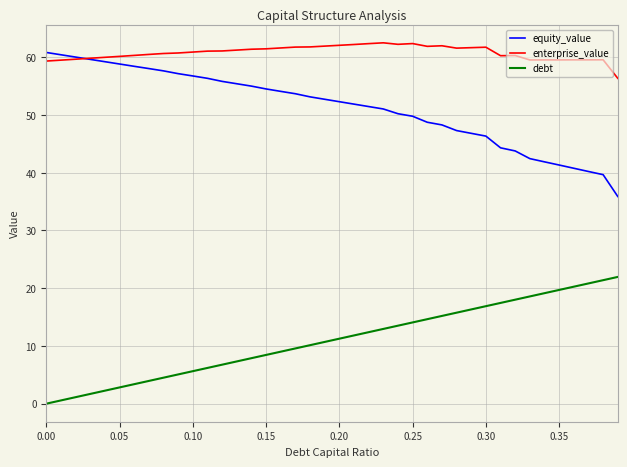

What are all the series names shown in the legend?

equity_value, enterprise_value, debt